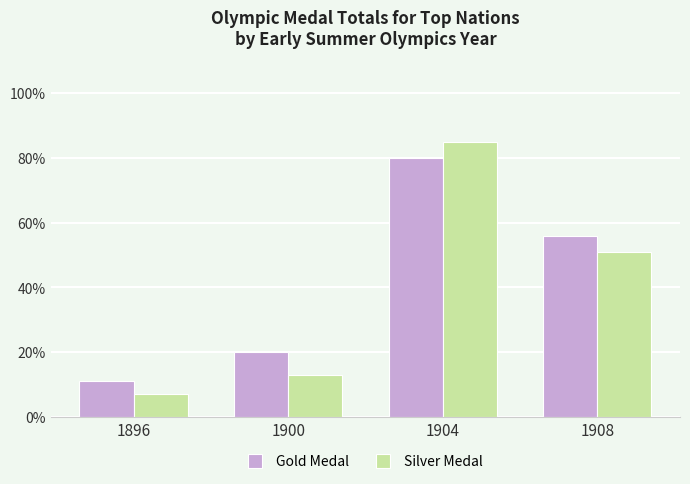

Reading right to left, extract all data points from this chart.

Gold Medal: 1908=56	1904=80	1900=20	1896=11
Silver Medal: 1908=51	1904=85	1900=13	1896=7